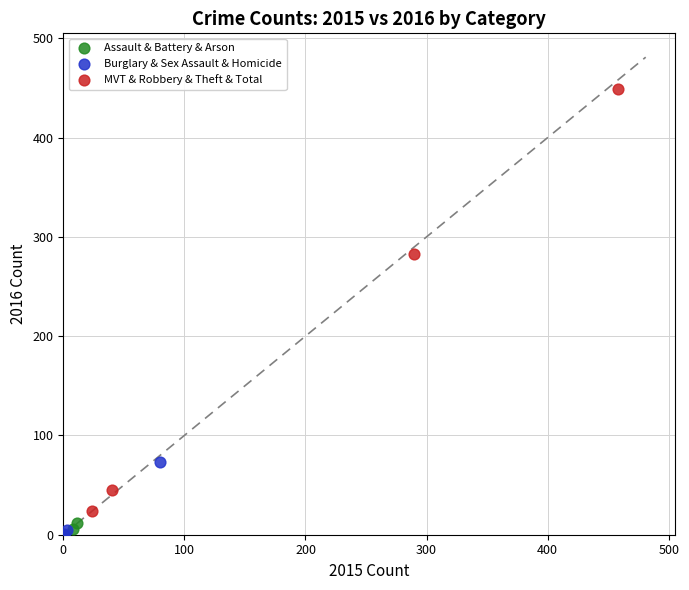

Which series contains the highest Y value?

MVT & Robbery & Theft & Total